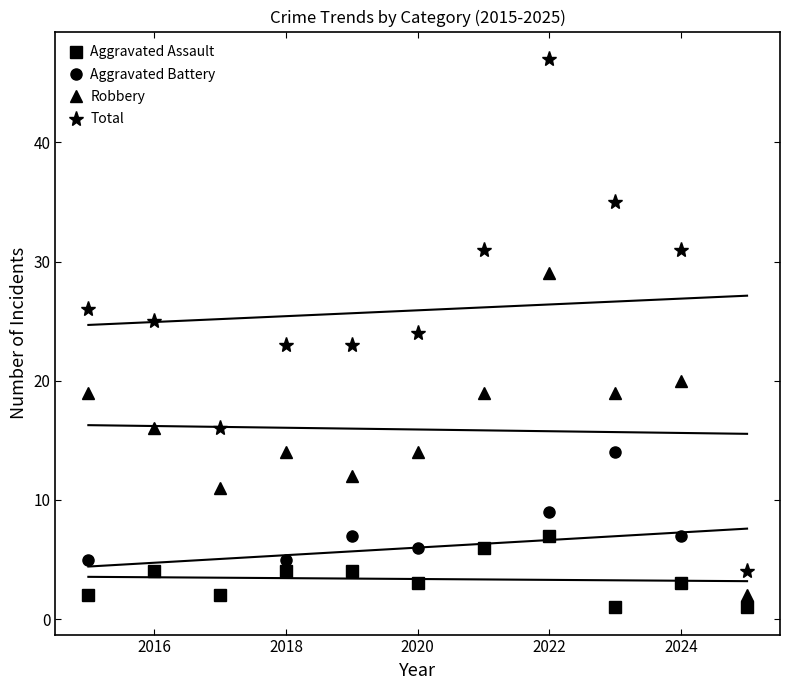

Which category has the highest value in the Total series?

2022